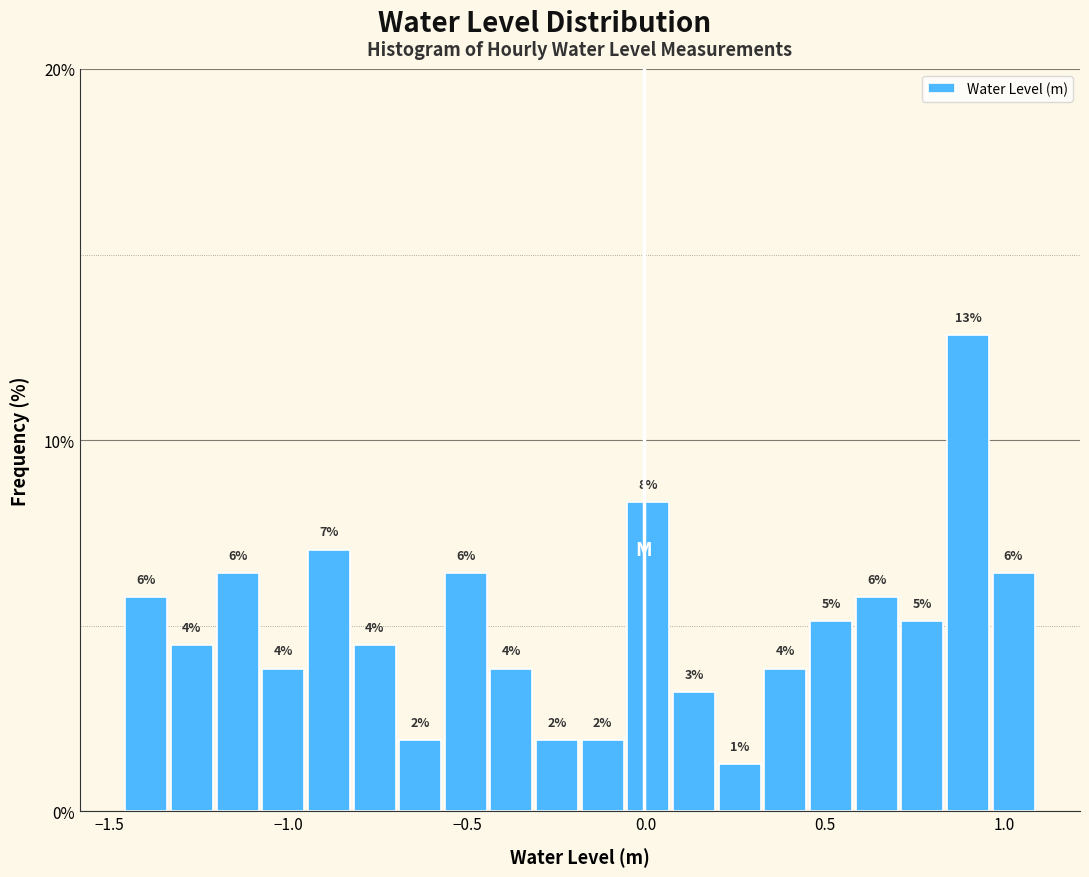

Around what value on the x-axis is the tallest bar? Give the approximate position of its centre, as read against the axis.

0.90